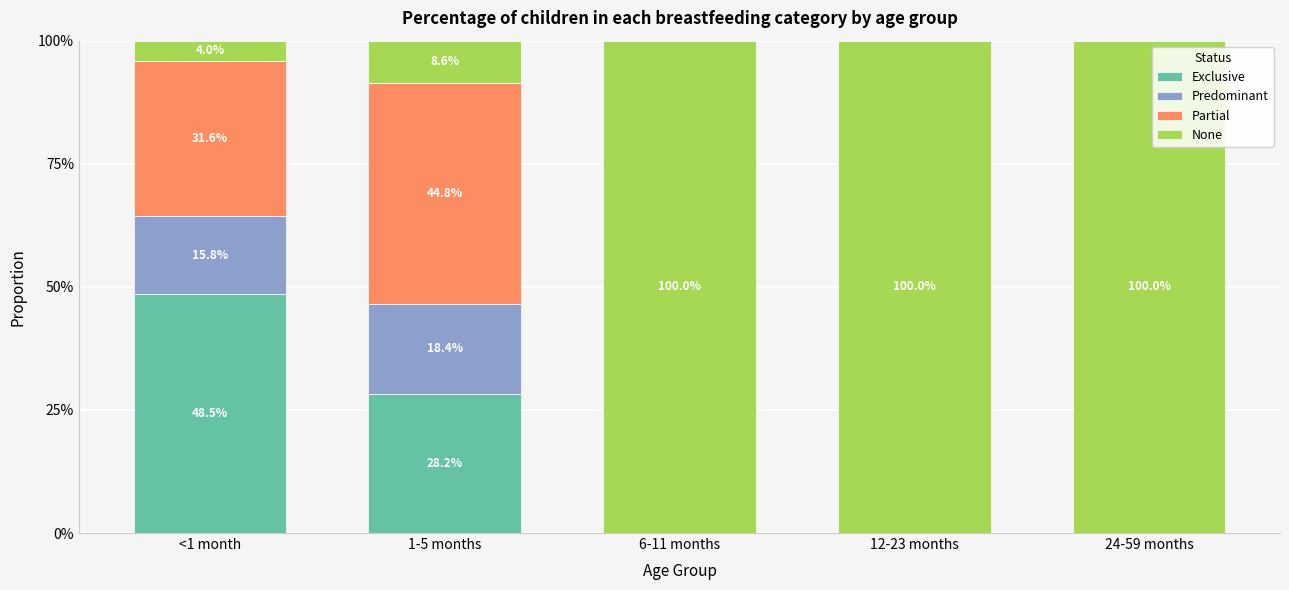

What is the difference between the None values at 24-59 months and <1 month?

1.0